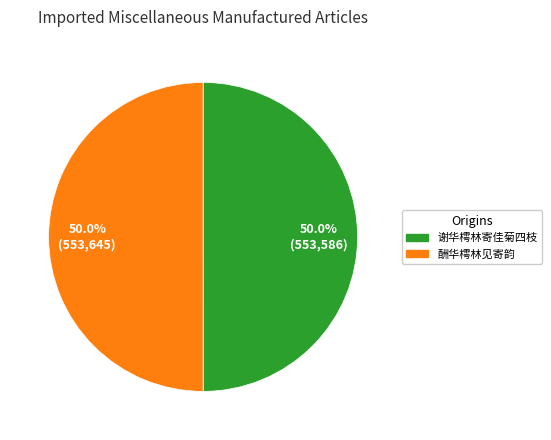

Count the number of slices in the pie.

2